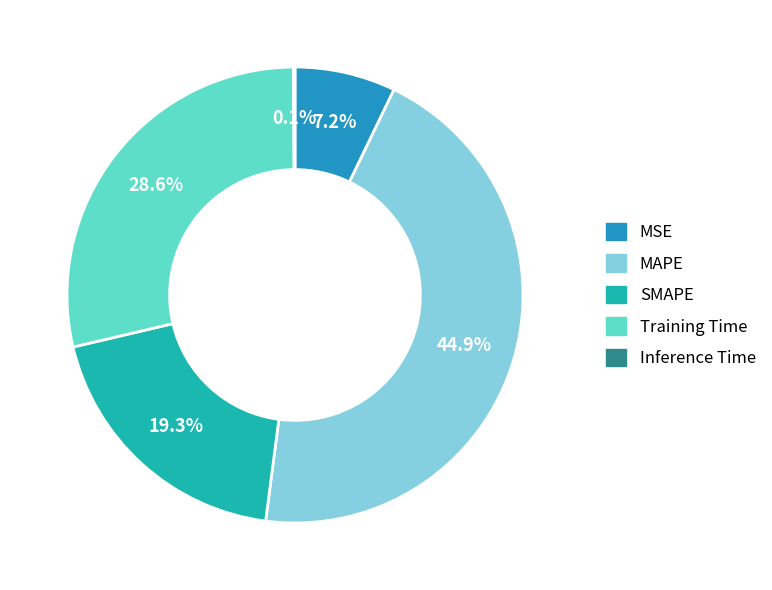

How many slices are in this pie chart?

5